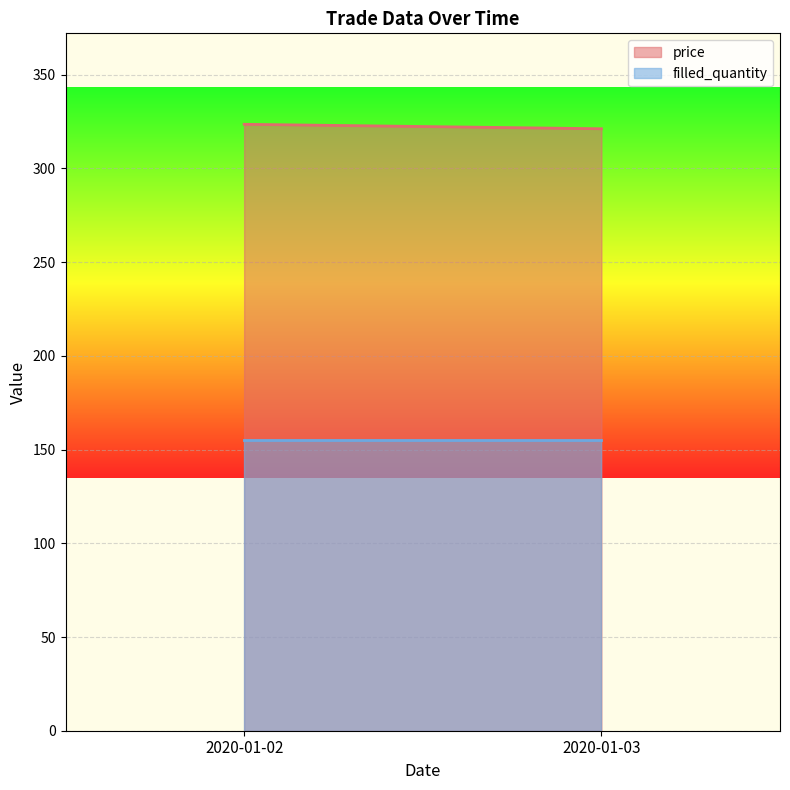

Between 2020-01-02 and 2020-01-03, which series saw the biggest shift?

price